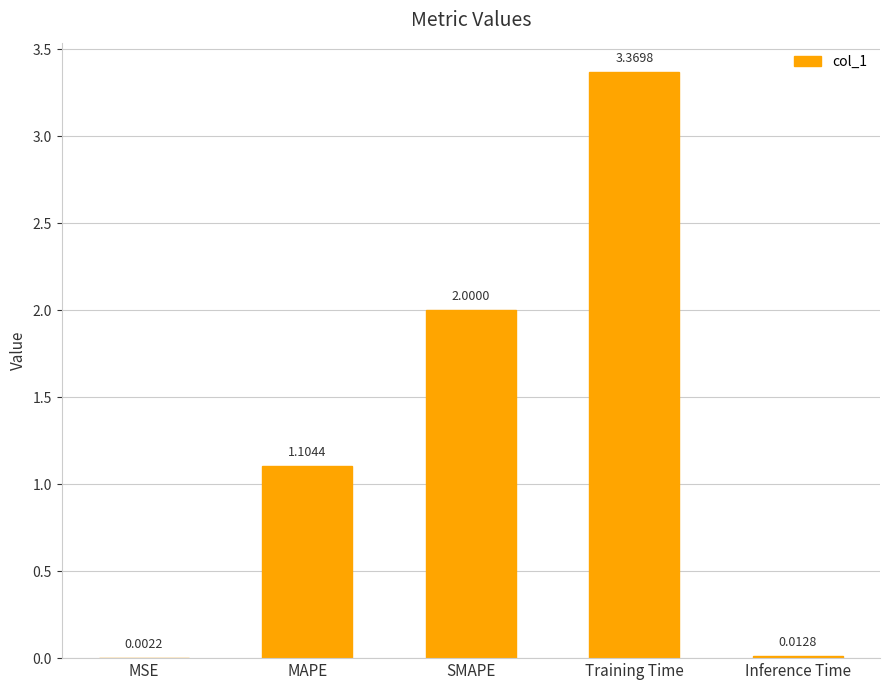

Which has a higher value, Inference Time or MAPE?

MAPE